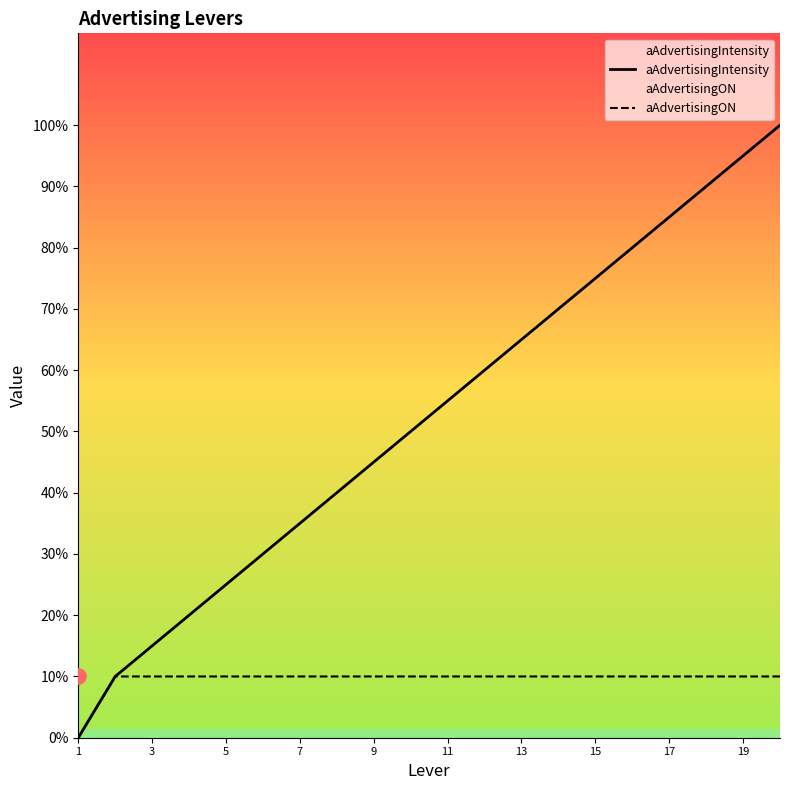

Is the value of aAdvertisingON at 5 greater than the value of aAdvertisingIntensity at 15?

No